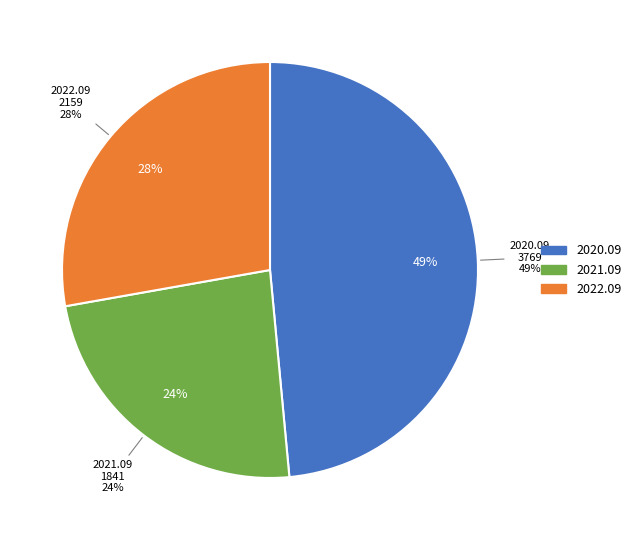

What is the largest slice in the pie chart?

2020.09